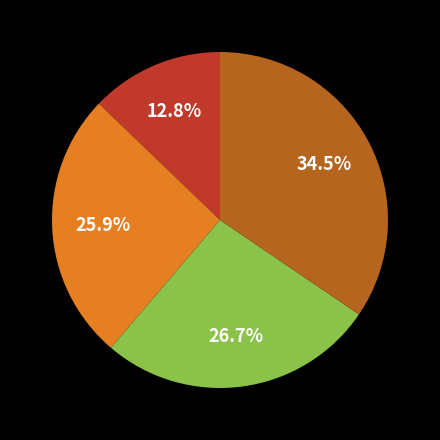

Is there any slice that represents more than half of the pie?

No